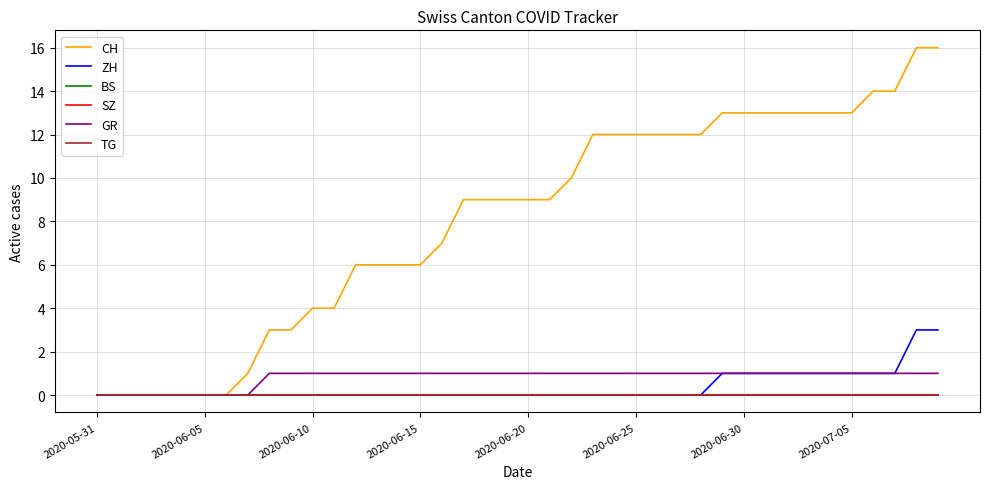

What is the maximum value shown in the chart?

16